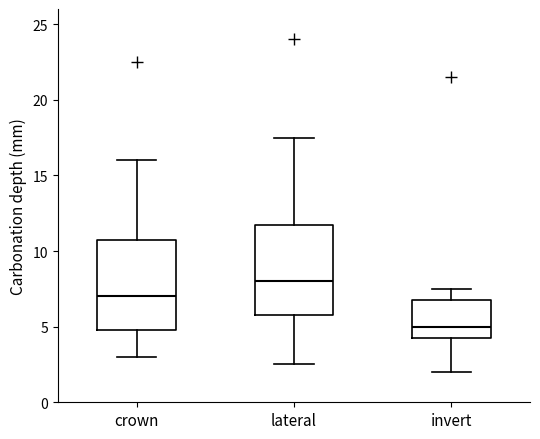

Reading left to right, read every box against the y-axis: the position of its median line, the range the box covers, and the ends of its whiskers. The values are not printed on the chart, so give them approximately, as read against the axis.

crown: median 7.0, box 5.0 to 11.0, whiskers 3.0 to 16.0
lateral: median 8.0, box 6.0 to 12.0, whiskers 2.5 to 17.5
invert: median 5.0, box 4.5 to 7.0, whiskers 2.0 to 7.5